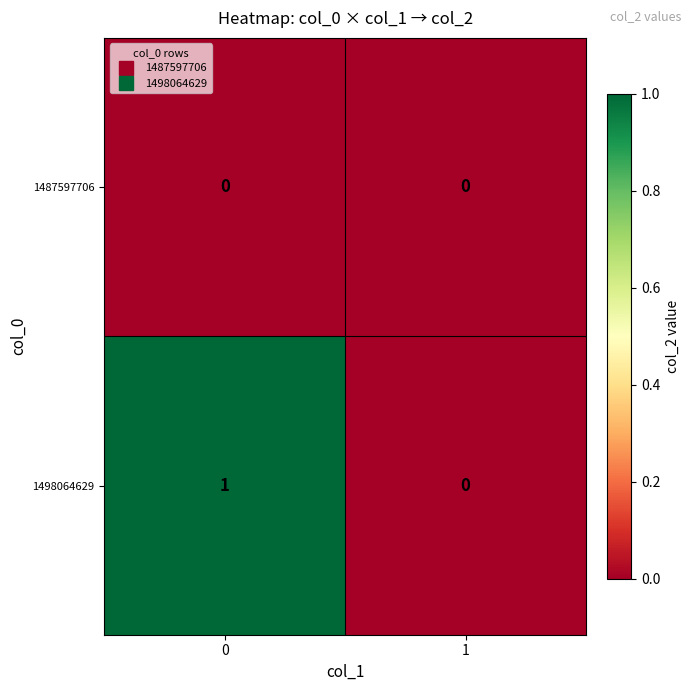

Reading right to left, extract all data points from this chart.

1487597706: 1=0	0=0
1498064629: 1=0	0=1